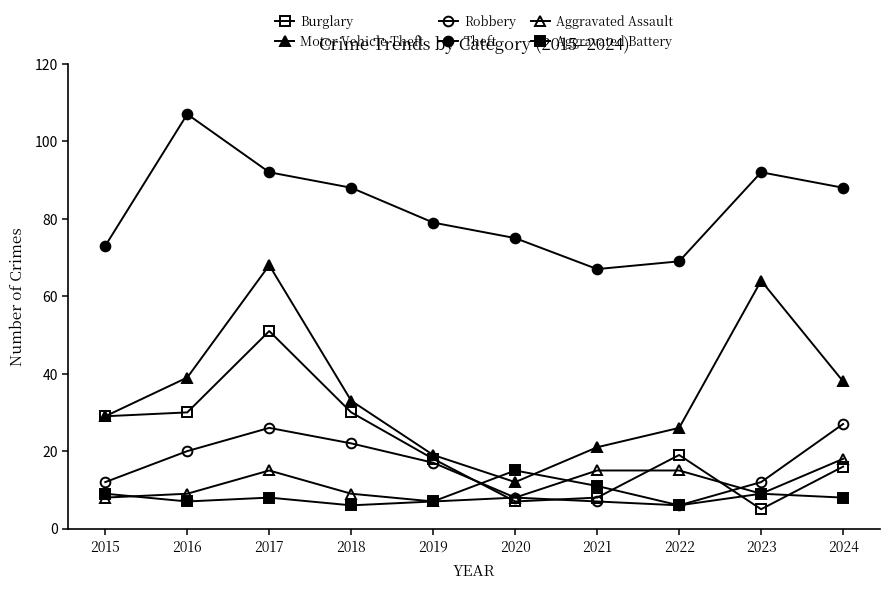

Rank the series at 2022 from highest to lowest value.

Theft, Motor Vehicle Theft, Burglary, Aggravated Assault, Robbery, Aggravated Battery